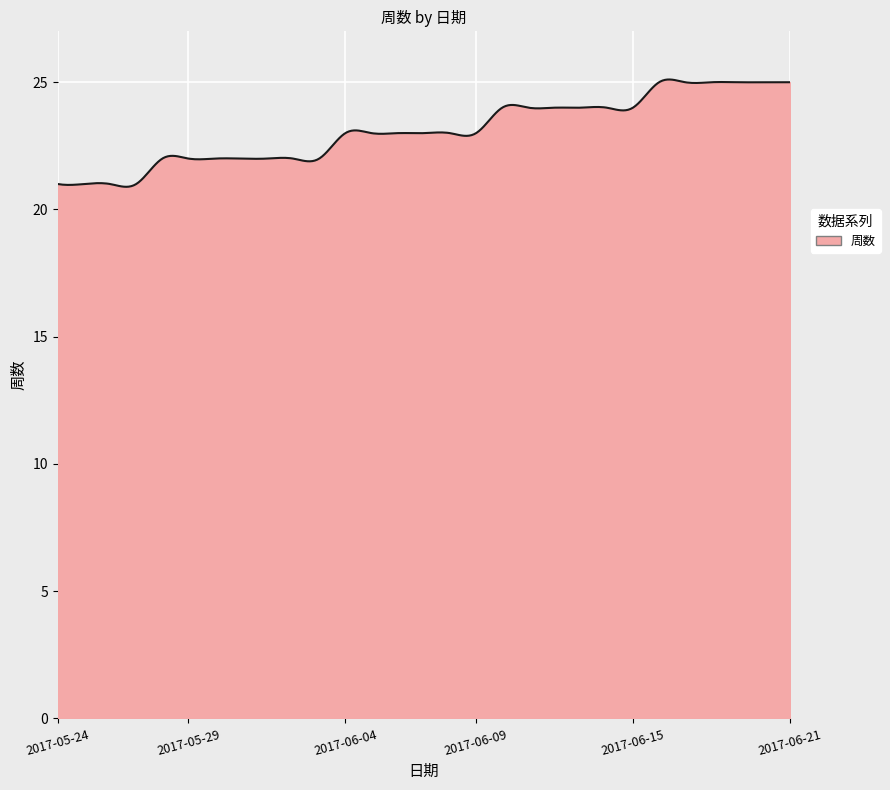

What is the difference between the maximum and minimum values?

4.2